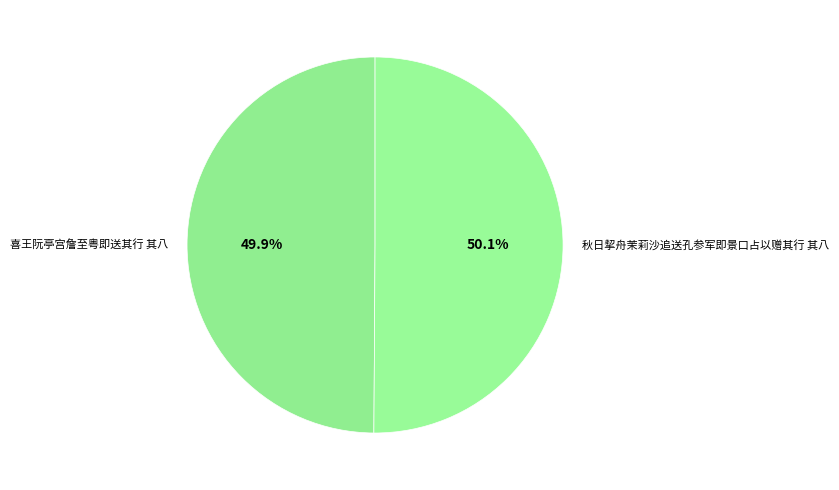

What is the total percentage of 秋日挈舟茉莉沙追送孔参军即景口占以赠其行 其八 and 喜王阮亭宫詹至粤即送其行 其八?

100.0%